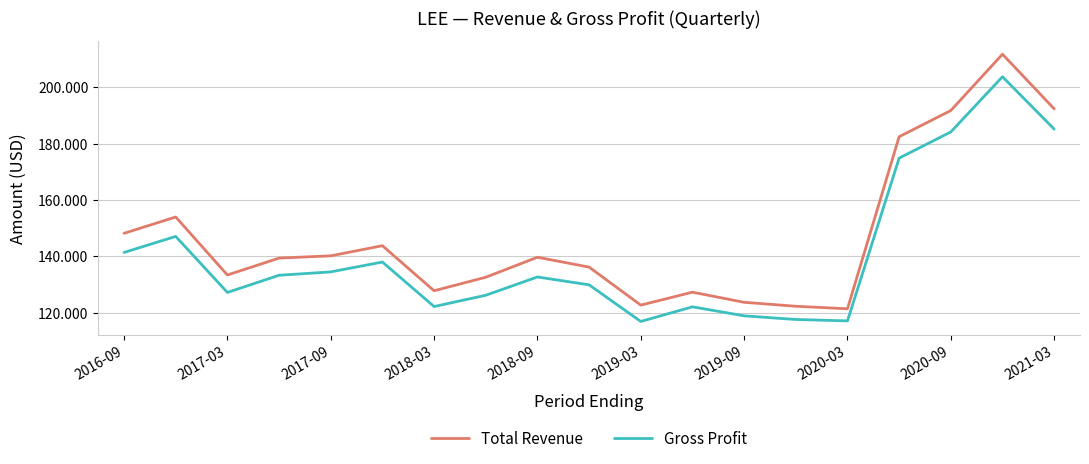

At which label does Total Revenue reach its minimum?

2020-03